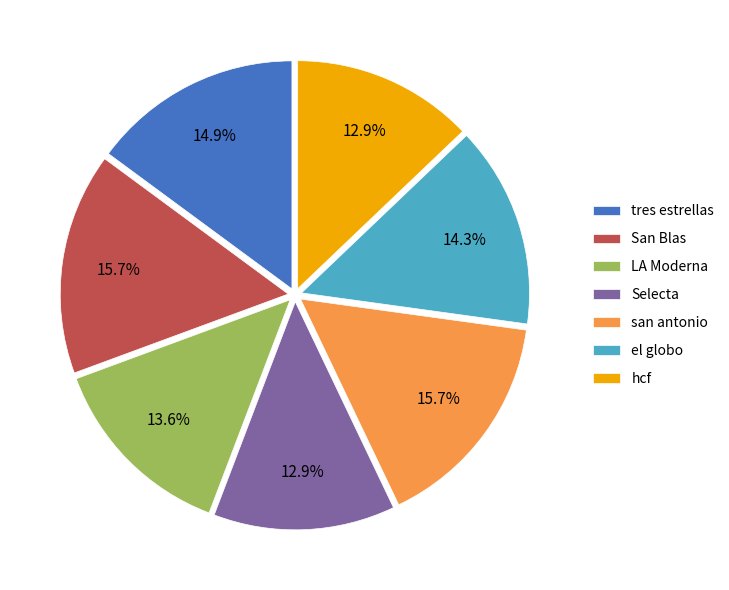

Does any single category account for the majority?

No